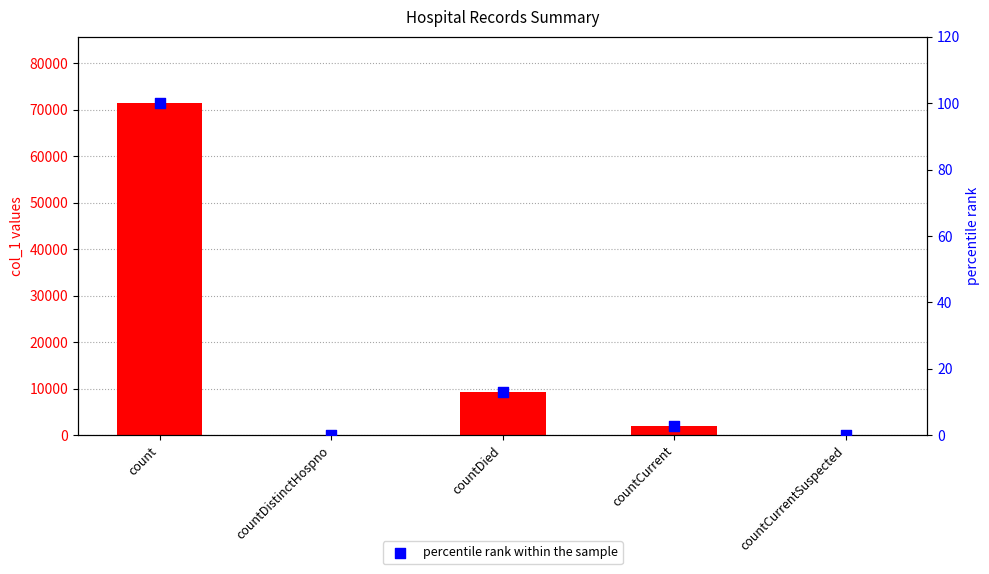

Which series has the widest spread of Y values?

col_1